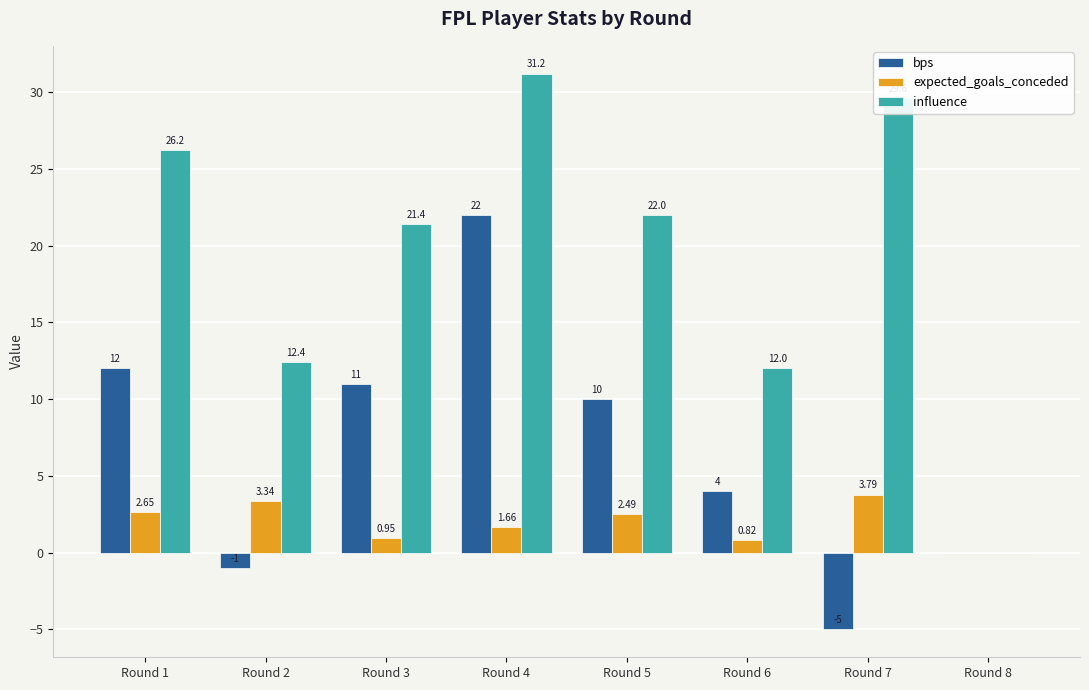

What is the sum of all bps values?

53.0